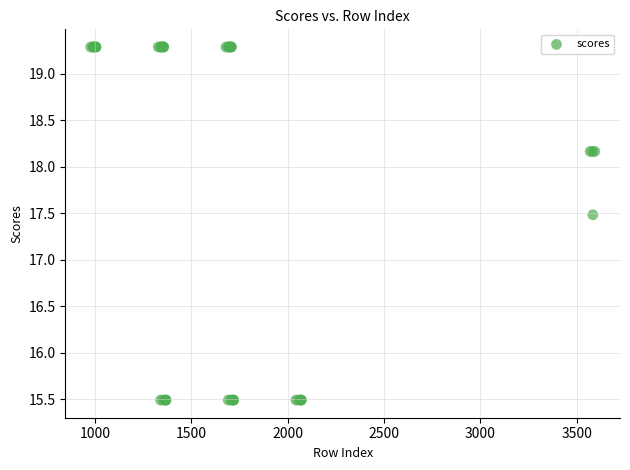

What Y value in the scatter plot is closest to 17?

17.5